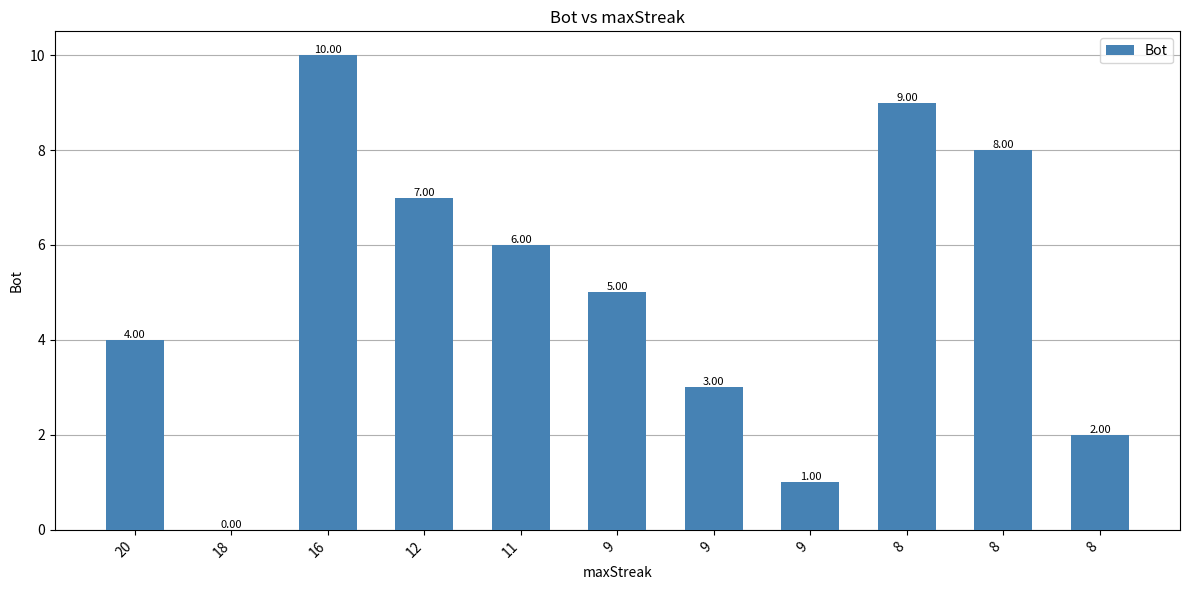

Count the number of data series in this chart.

1